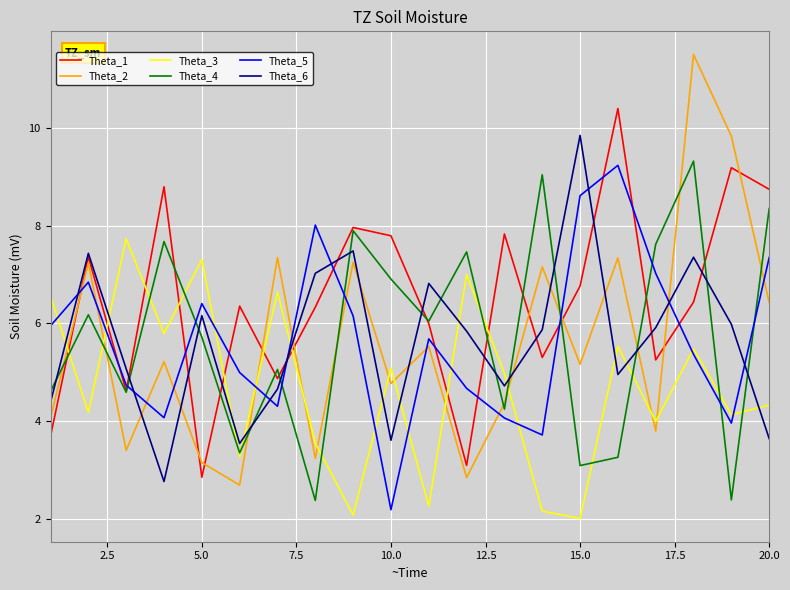

What is the highest value of the Theta_3 series?

7.7